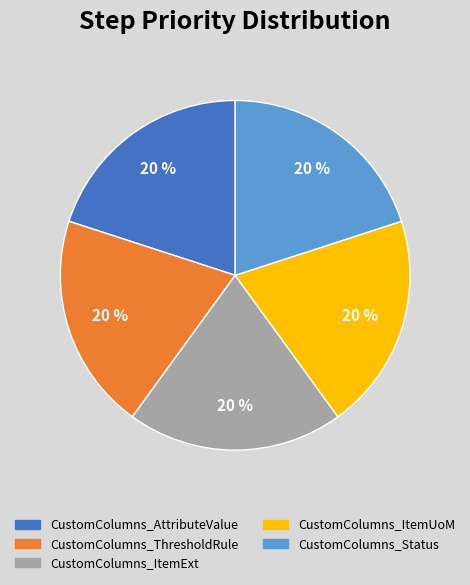

How many segments does this pie chart have?

5